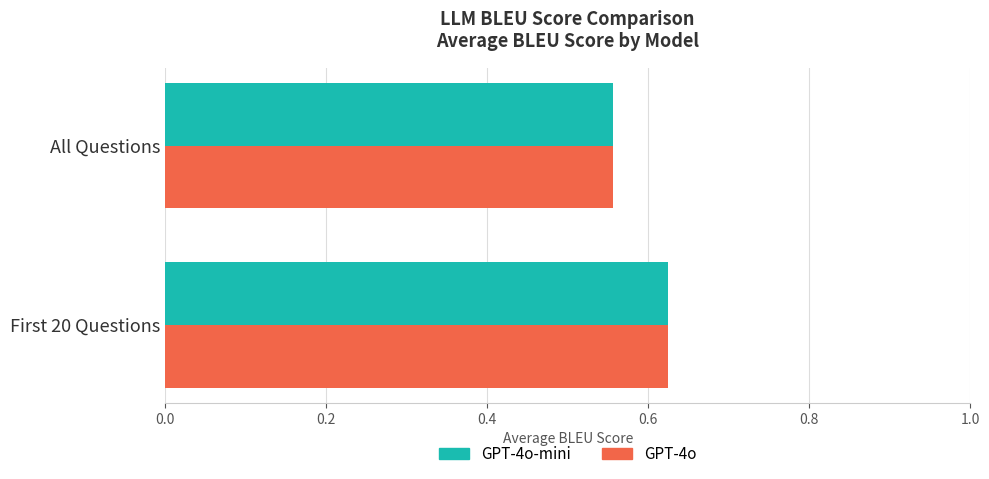

What is the sum of all GPT-4o-mini values?

1.2